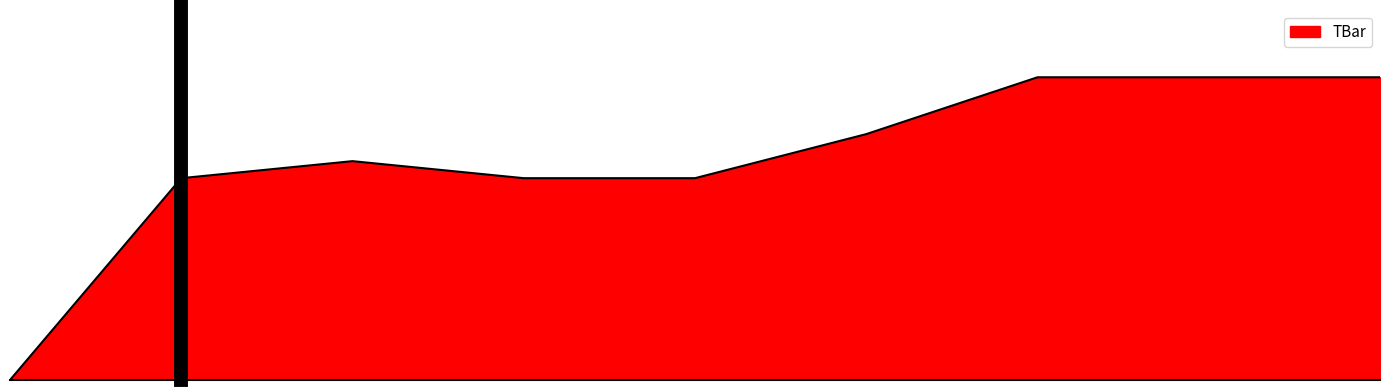

Does the chart have visible grid lines?

No